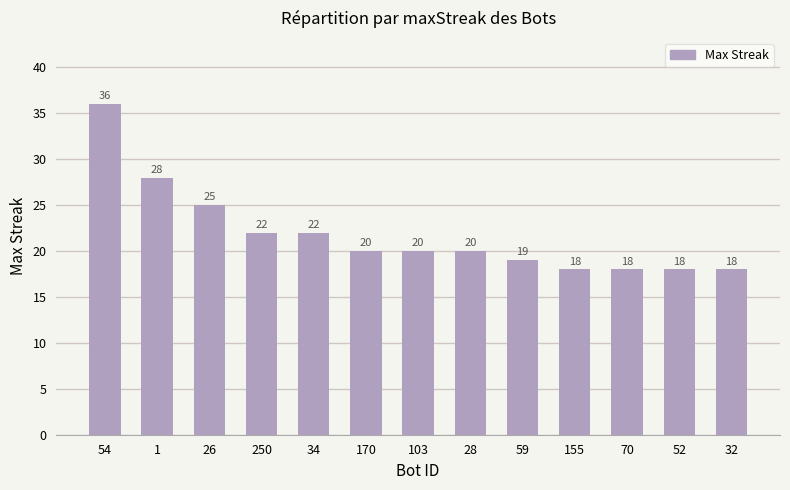

What is the value of the 1st bar from the left?

36